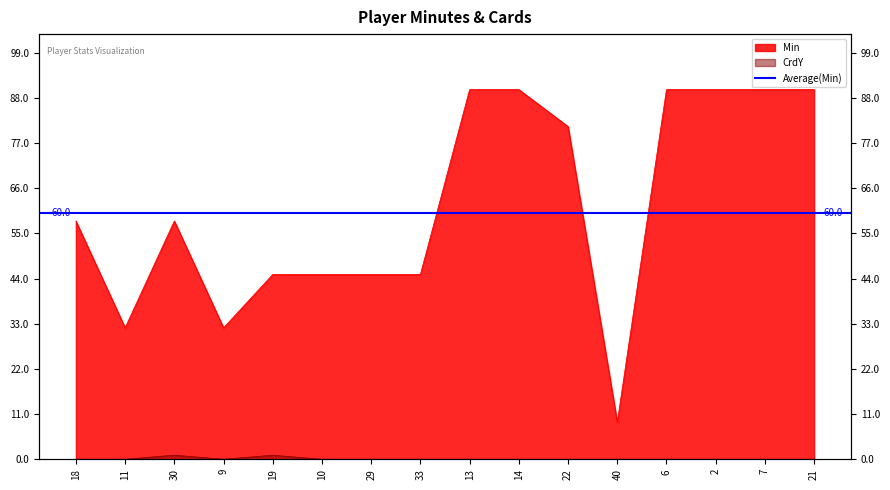

Reading left to right, list all the values displayed in this chart.

Min: 58	32	58	32	45	45	45	45	90	90	81	9	90	90	90	90
CrdY: 0	0	1	0	1	0	0	0	0	0	0	0	0	0	0	0